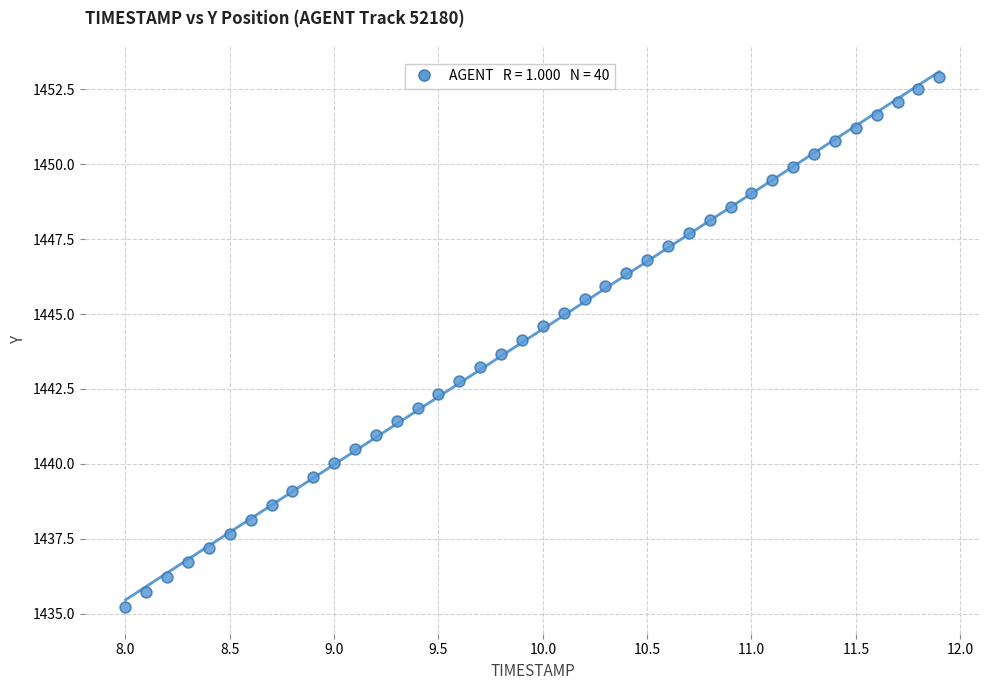

What is the range of X values (max minus min)?

3.9